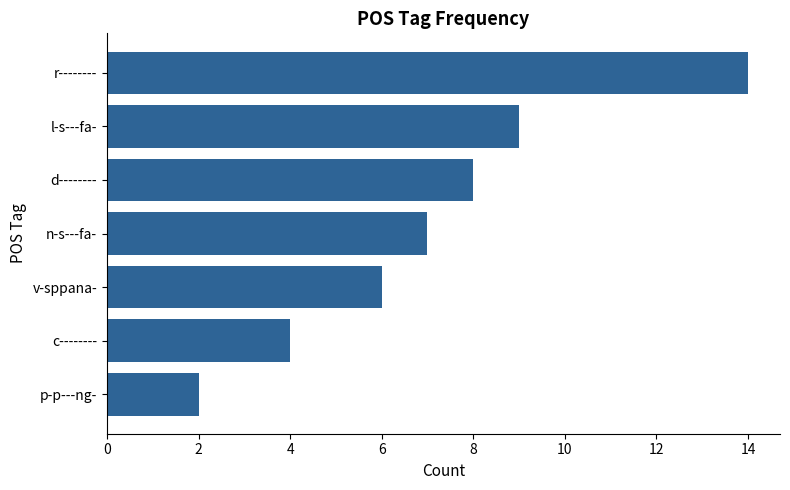

What is the average value?

7